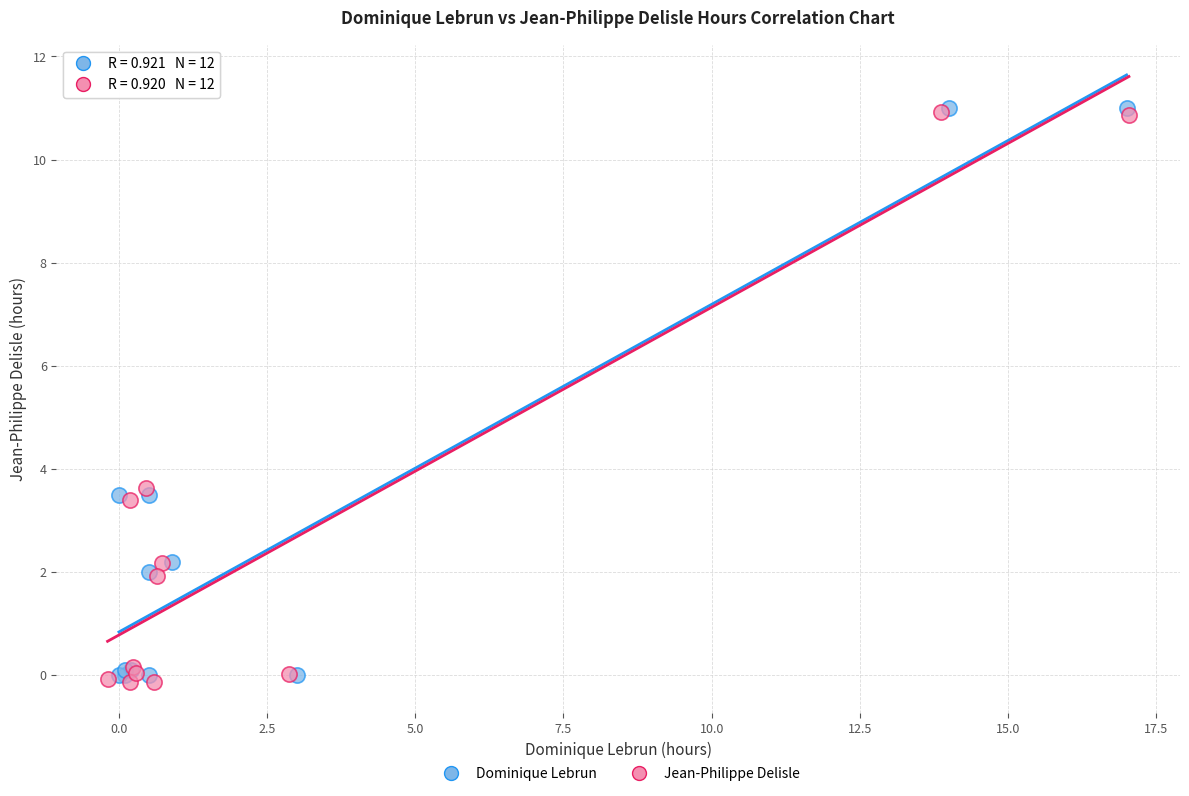

What are all the series names shown in the legend?

Dominique Lebrun, Jean-Philippe Delisle